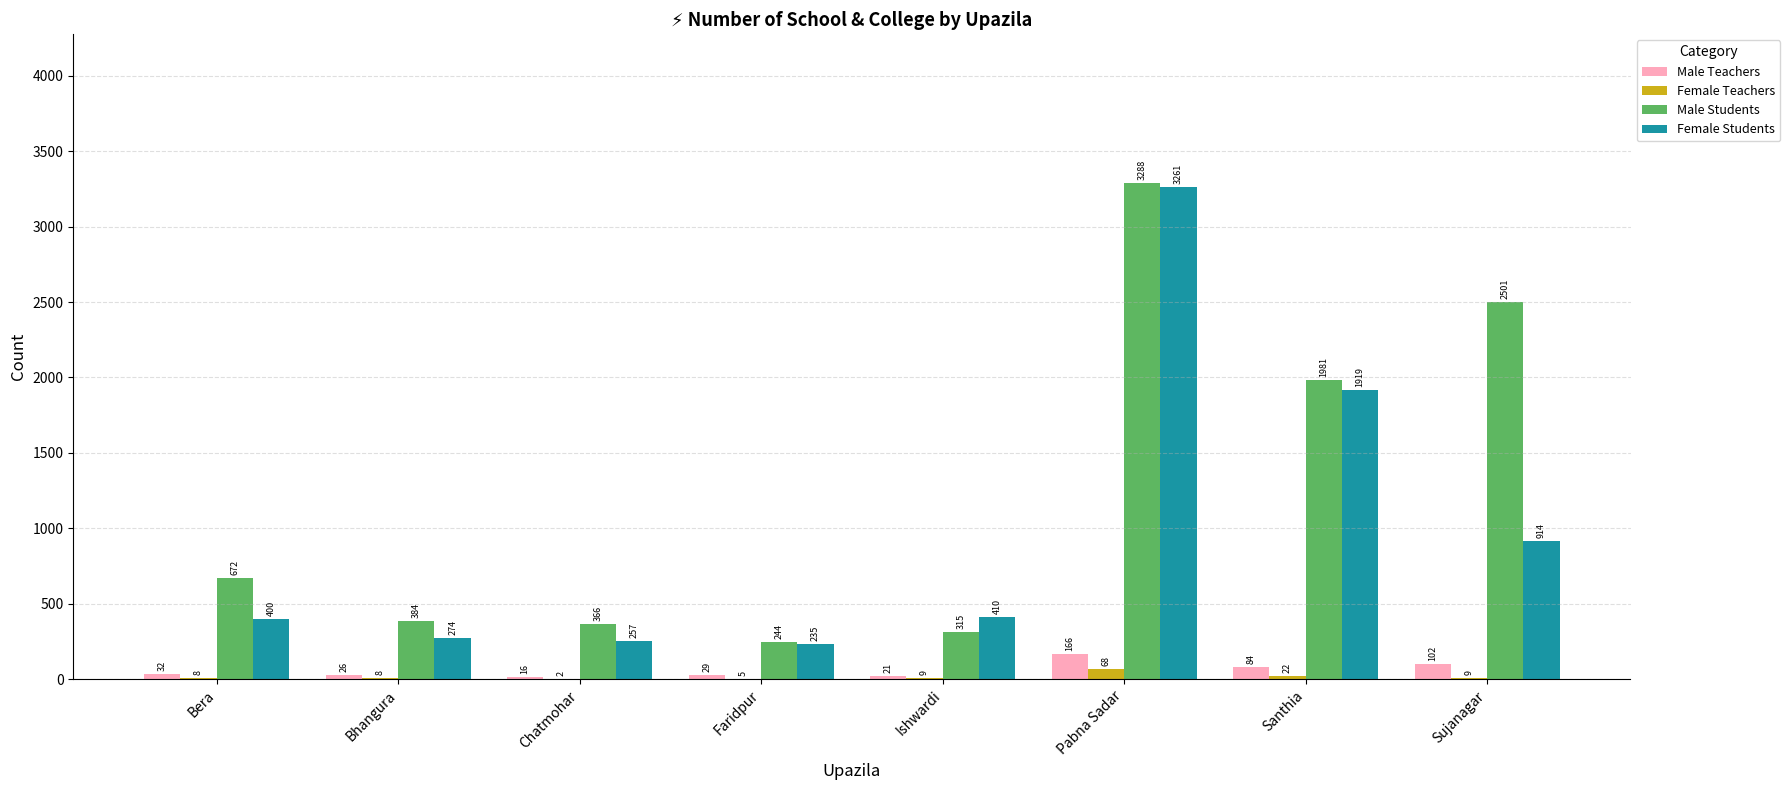

Is it true that Female Students equals 914 at Sujanagar?

True